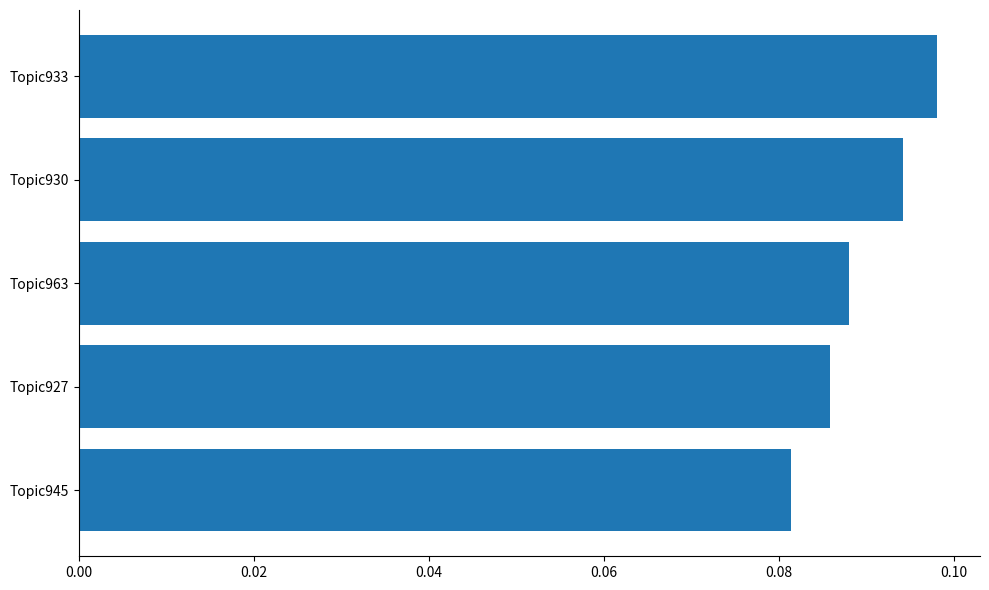

Count the values in the range 0 to 1.

5